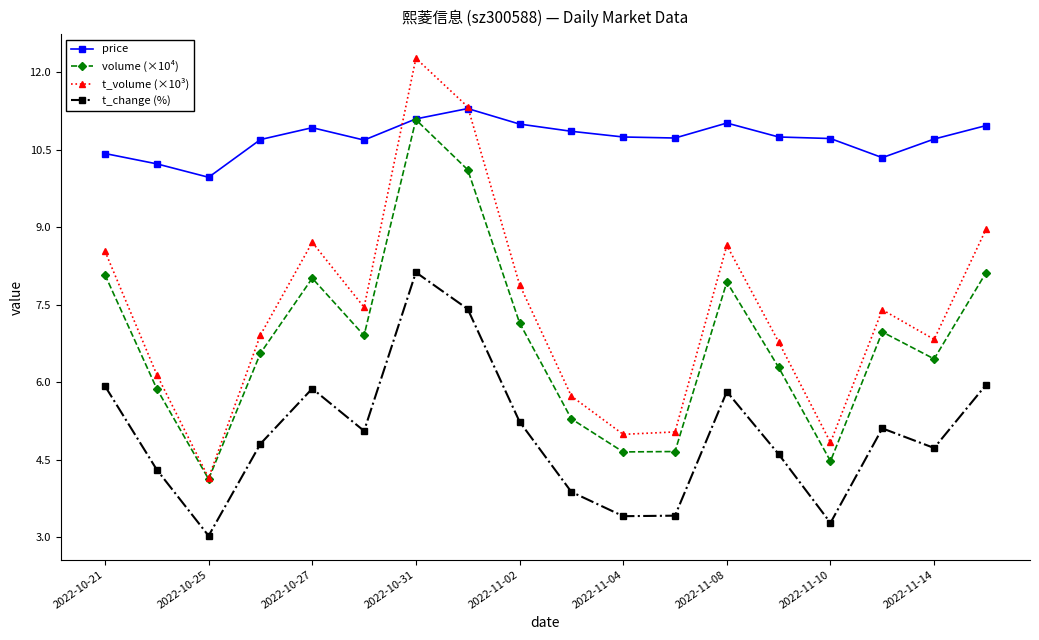

True or false: price and t_change (%) intersect in this chart.

False